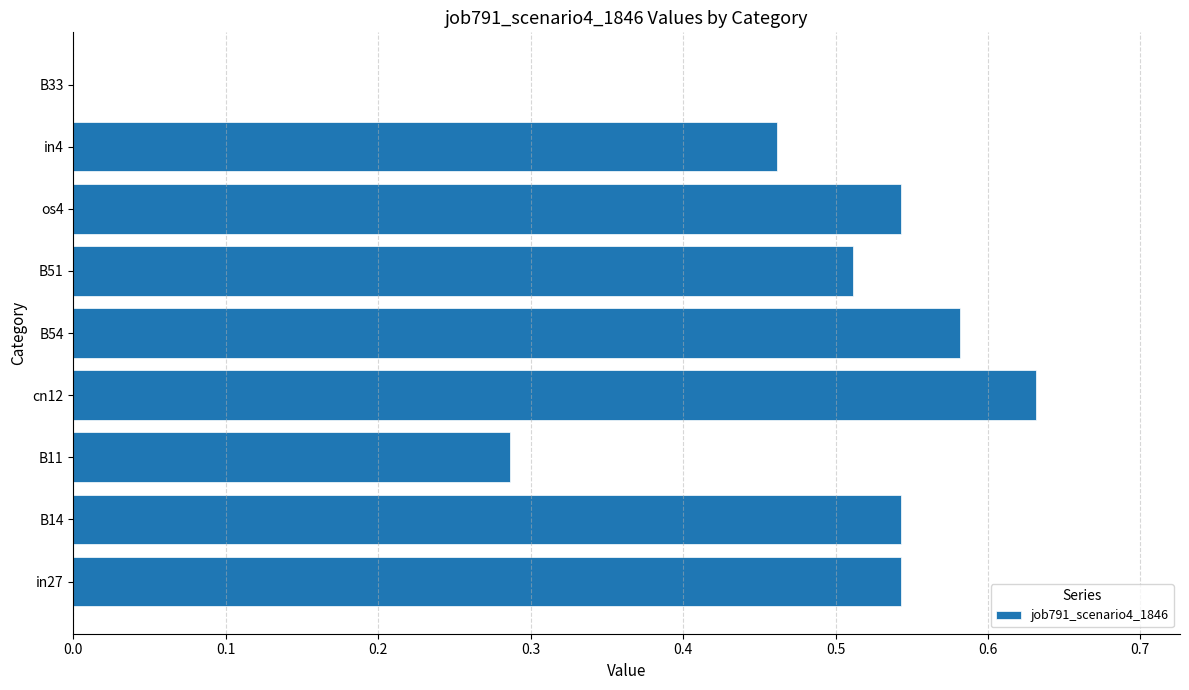

True or false: the data shows 0.3 at B51.

False